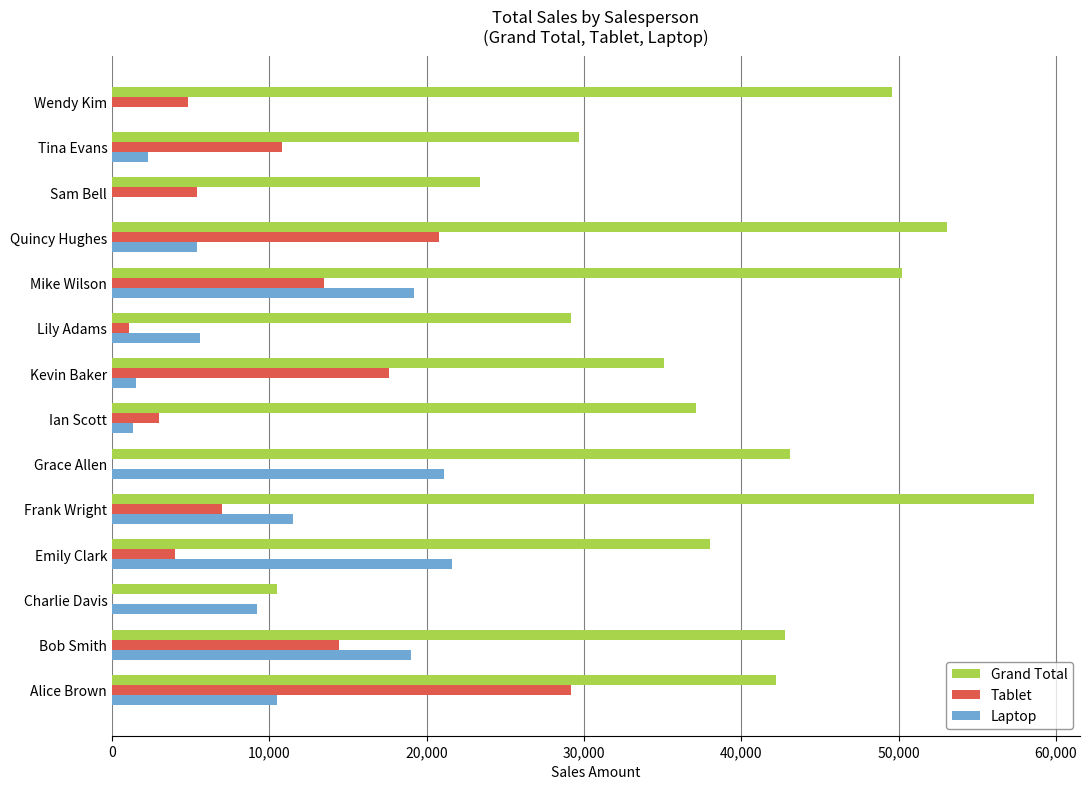

What is the sum of all Grand Total values?

542600